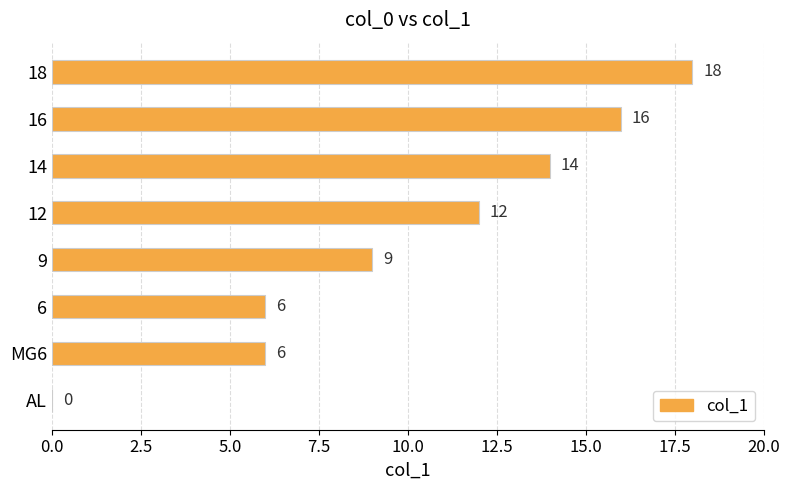

What is the approximate value at 6?

6